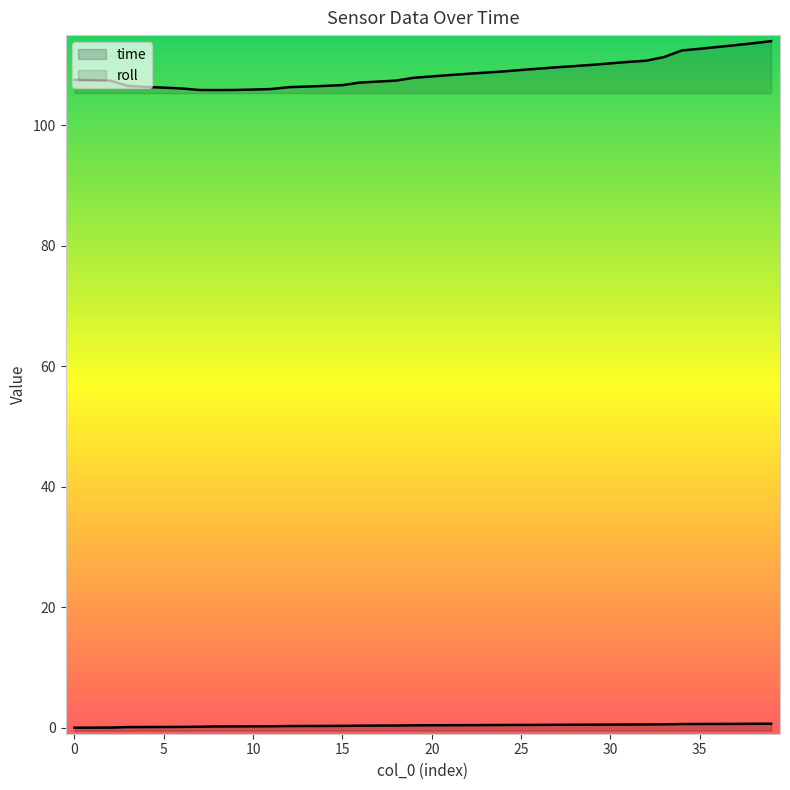

At which category is the sum across all series the highest?

39